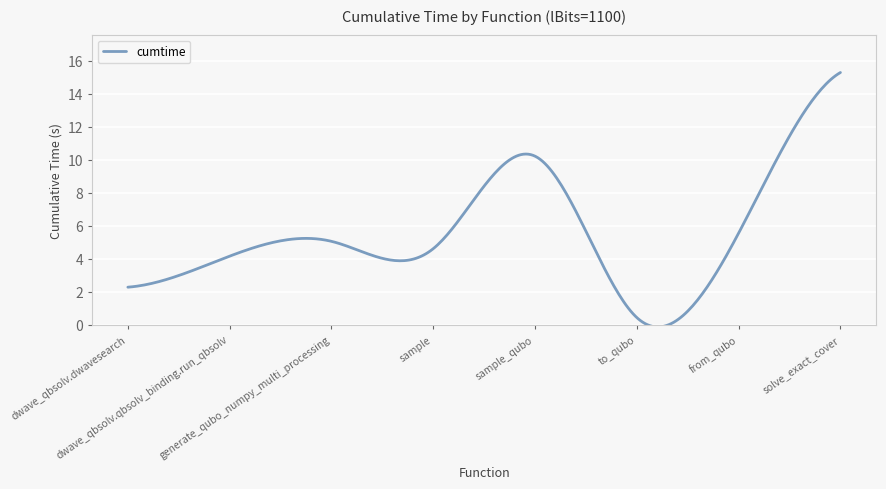

What is the maximum value shown in the chart?

15.3